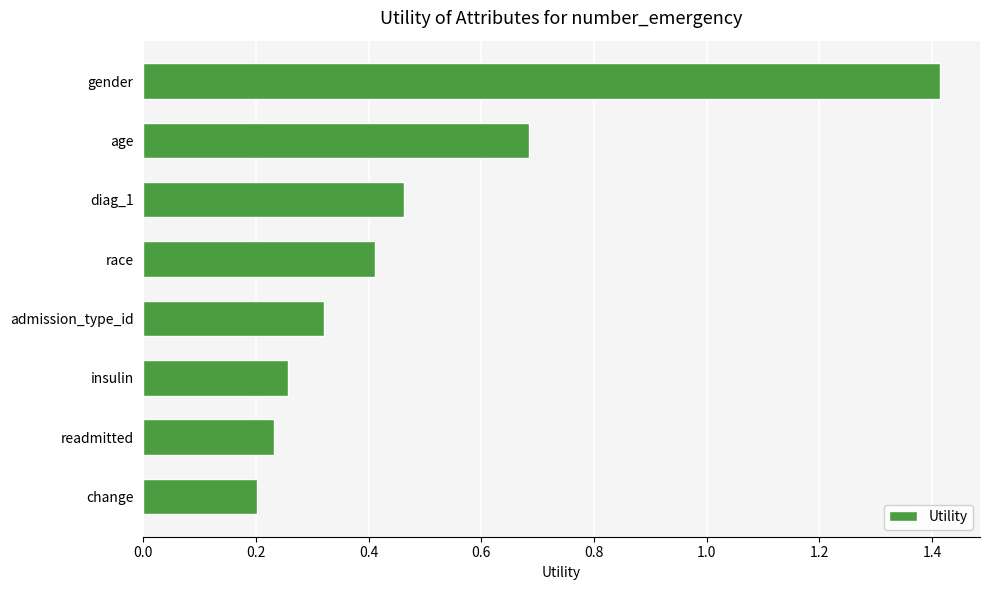

What is the difference between the maximum and second lowest values?

1.2